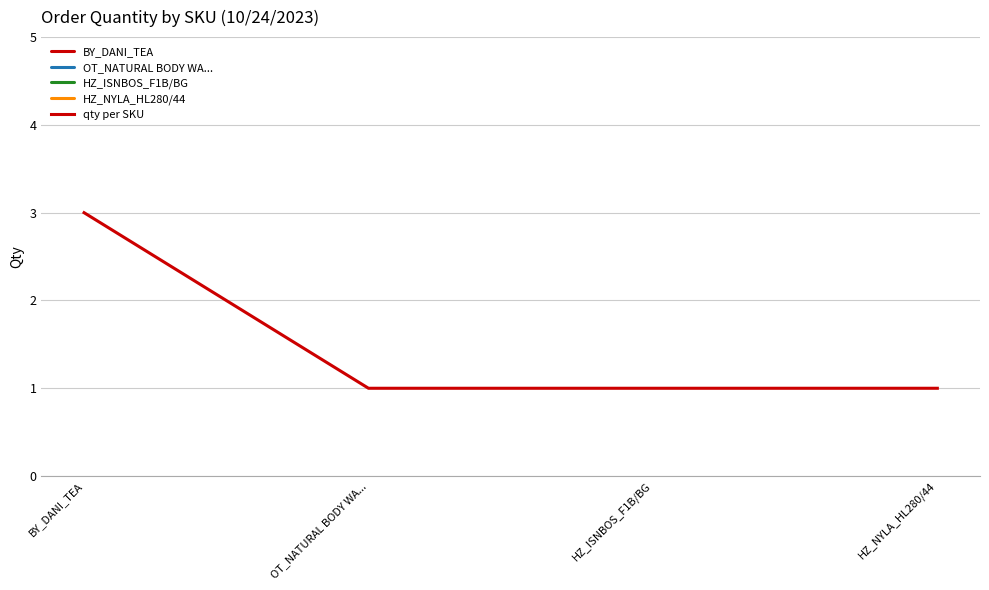

How many lines are shown in the chart?

5